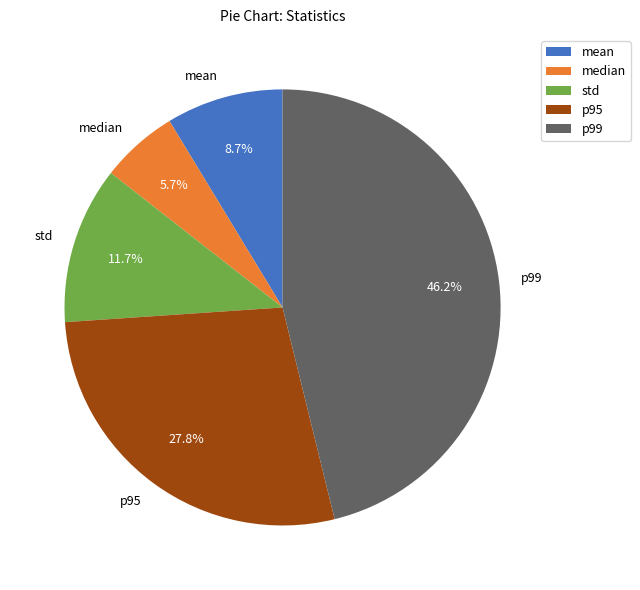

Does p95 represent more than half of the total?

No